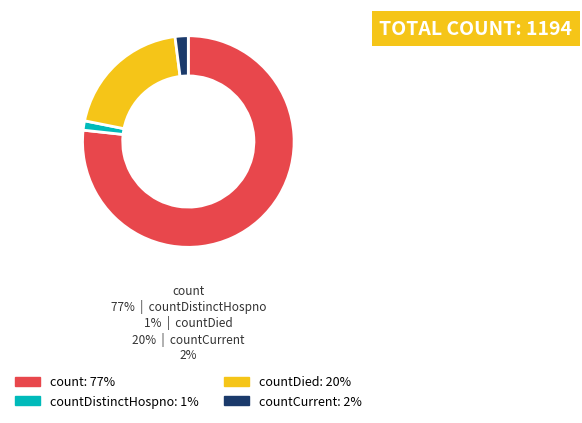

Is there any slice that represents more than half of the pie?

Yes